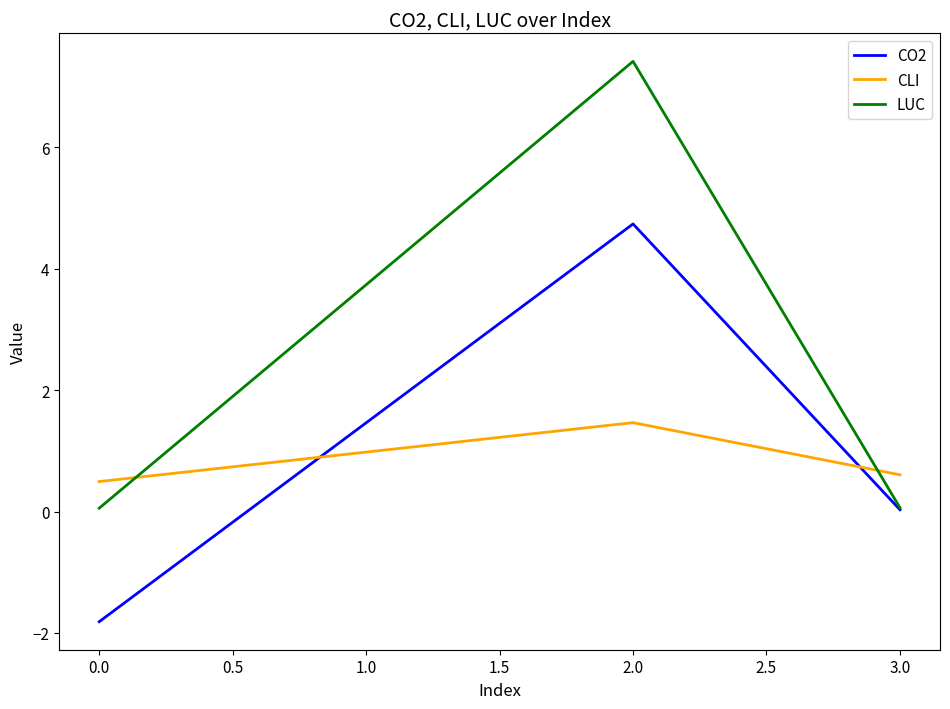

What are all the series names shown in the legend?

CO2, CLI, LUC